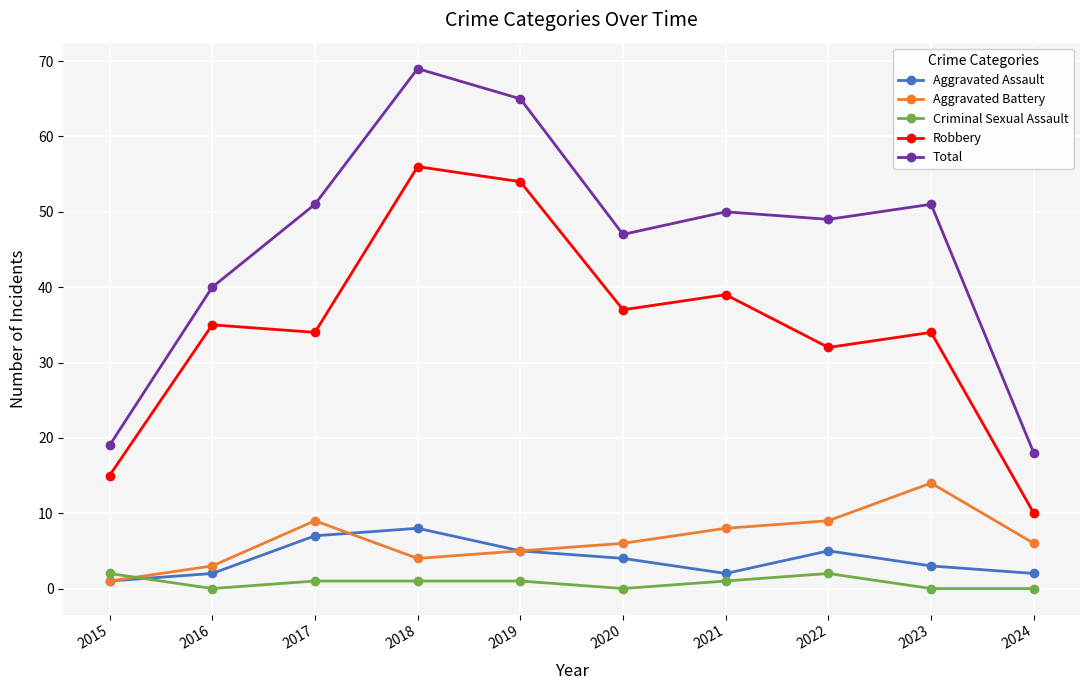

Between 2016 and 2022, which series saw the biggest shift?

Total